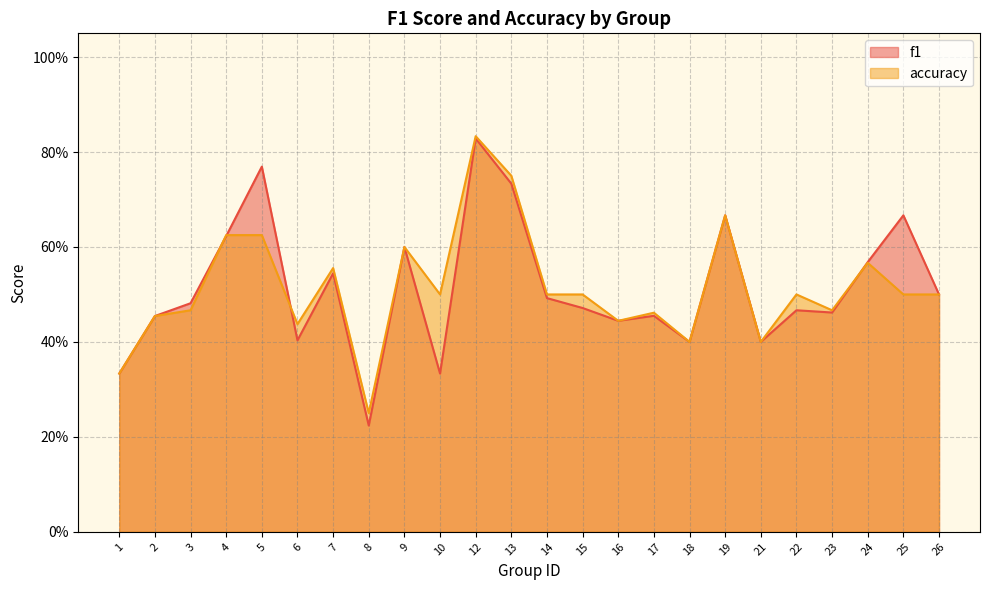

The accuracy series shows 0.3 at 17. True or false?

False